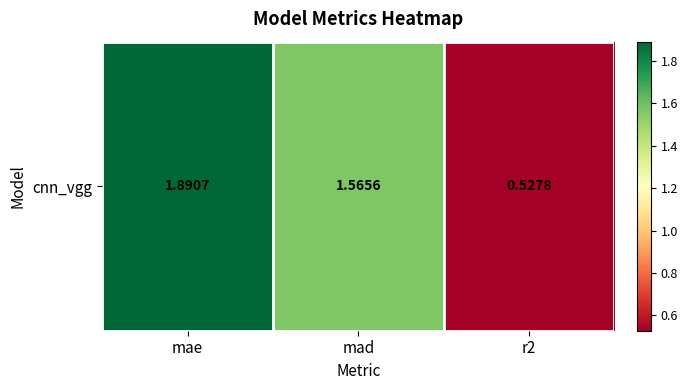

Reading left to right, list all the values displayed in this chart.

1.9	1.6	0.5